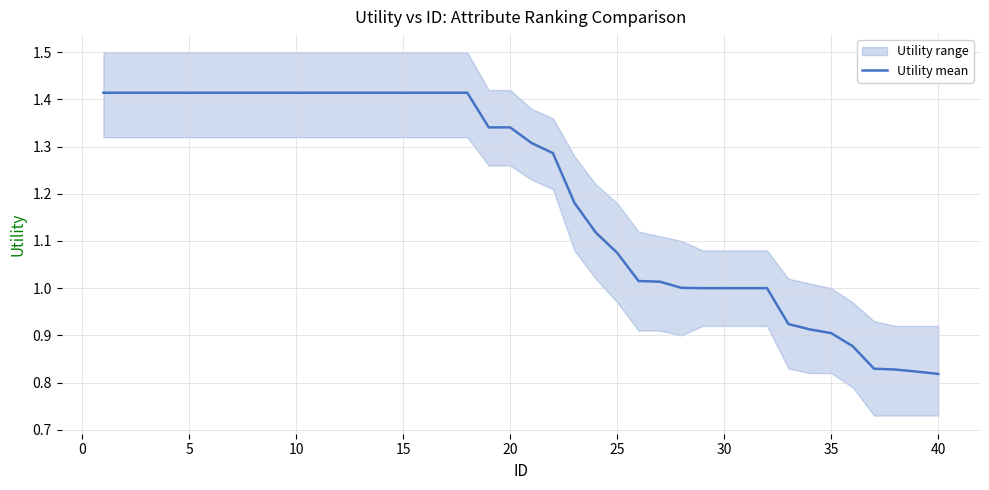

What is the average value?

1.2